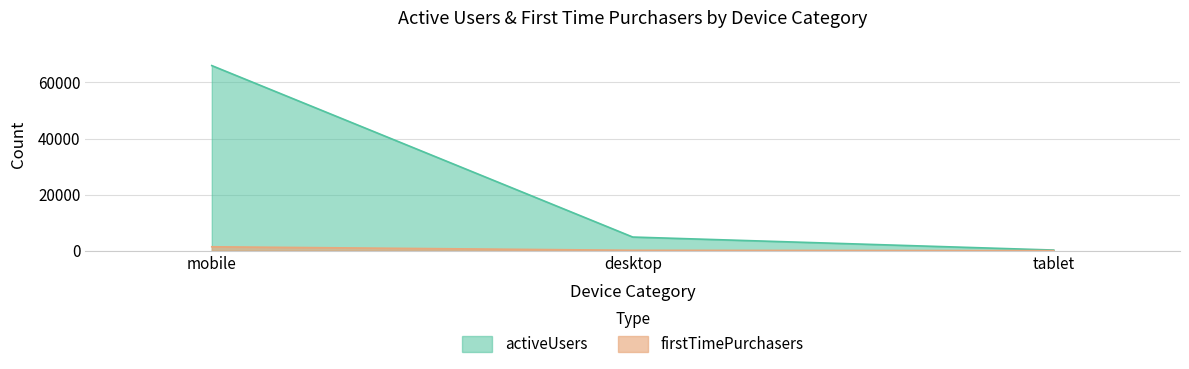

What is the highest value of the activeUsers series?

66015